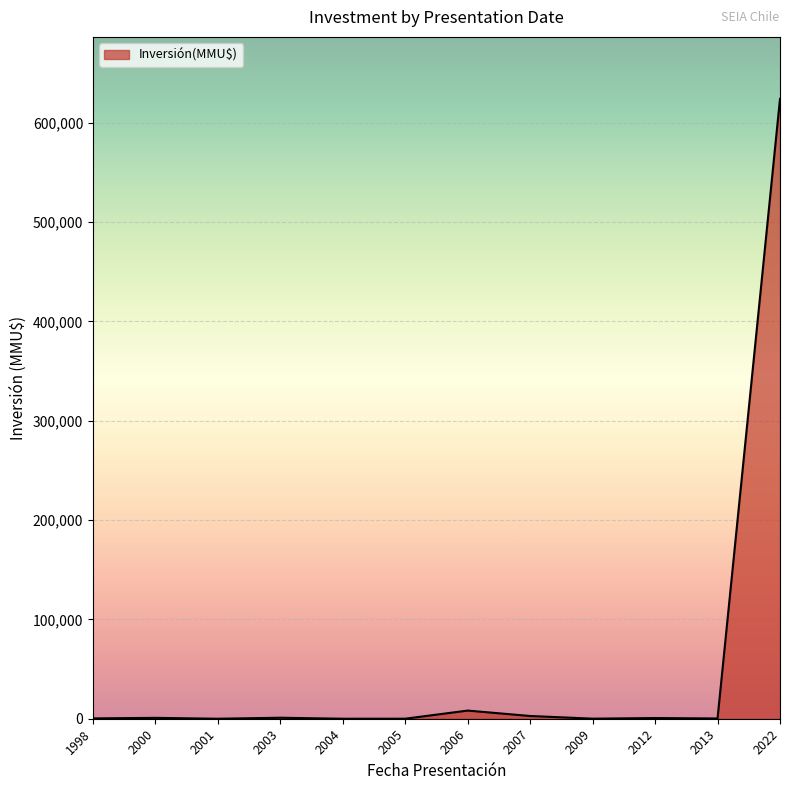

Is it true that the value at 2001 is 0?

True